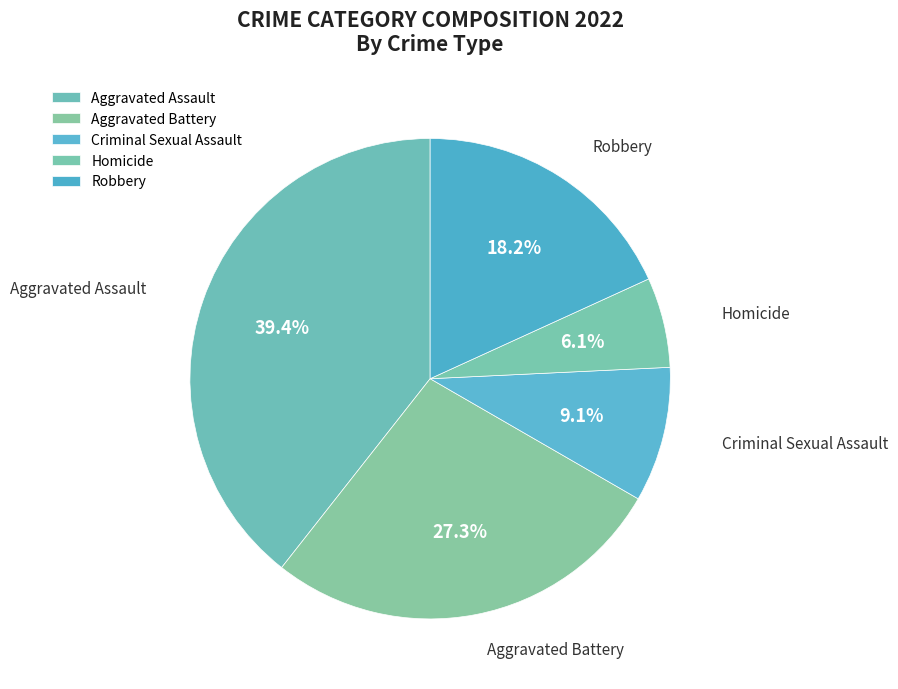

Combined, do Aggravated Assault and Homicide account for over 50%?

No